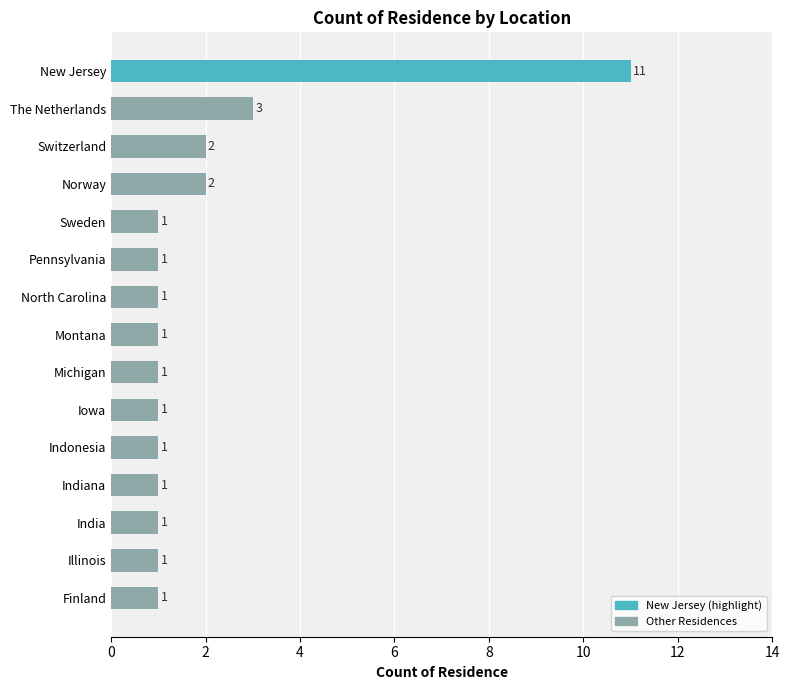

True or false: the data shows 2 at Finland.

False